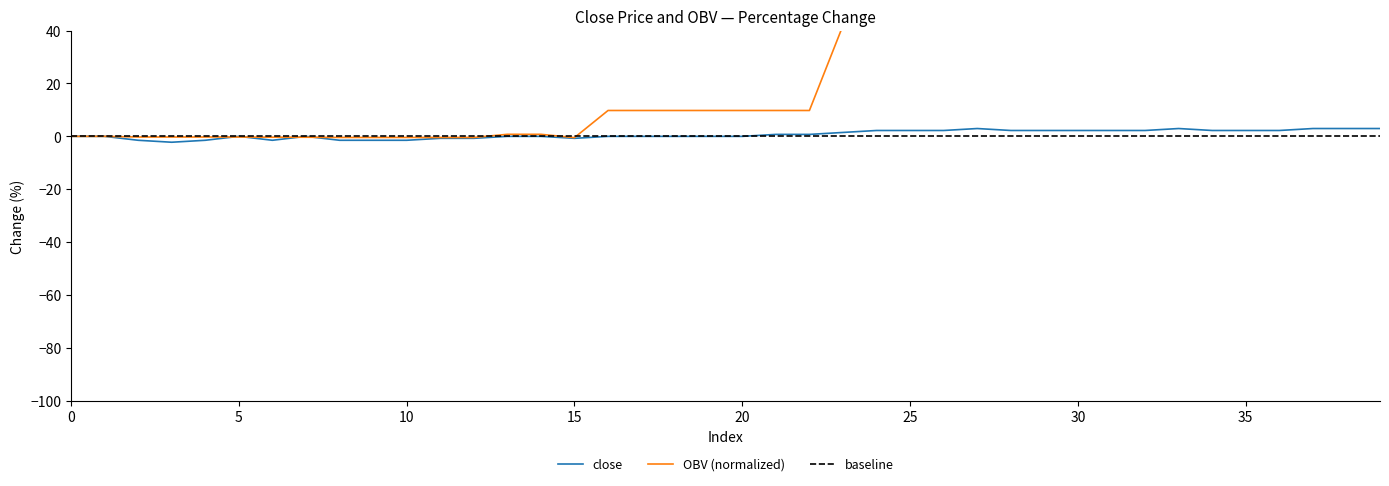

Reading right to left, transcribe all the data shown in this chart.

close: 3.0	3.0	3.0	2.2	2.2	2.2	3.0	2.2	2.2	2.2	2.2	2.2	3.0	2.2	2.2	2.2	1.5	0.7	0.7	0.0	0.0	0.0	0.0	0.0	-0.7	0.0	0.0	-0.7	-0.7	-1.5	-1.5	-1.5	0.0	-1.5	0.0	-1.5	-2.2	-1.5	0.0	0.0
OBV: 64.4	64.4	64.4	63.8	63.8	63.8	71.1	50.5	50.5	50.5	50.5	50.5	50.5	50.3	50.3	50.3	41.9	9.8	9.8	9.8	9.8	9.8	9.8	9.8	-0.5	0.8	0.8	-0.4	-0.4	-0.4	-0.4	-0.4	-0.3	-0.3	-0.2	-0.2	-0.2	-0.2	0.0	0.0